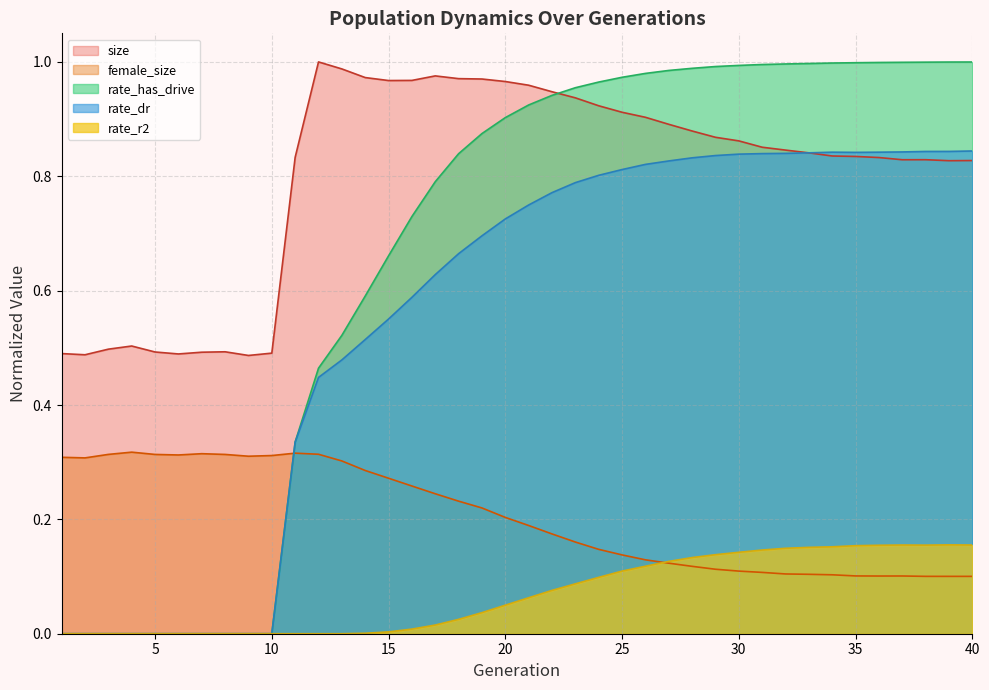

What is the highest value of the rate_has_drive series?

1.0